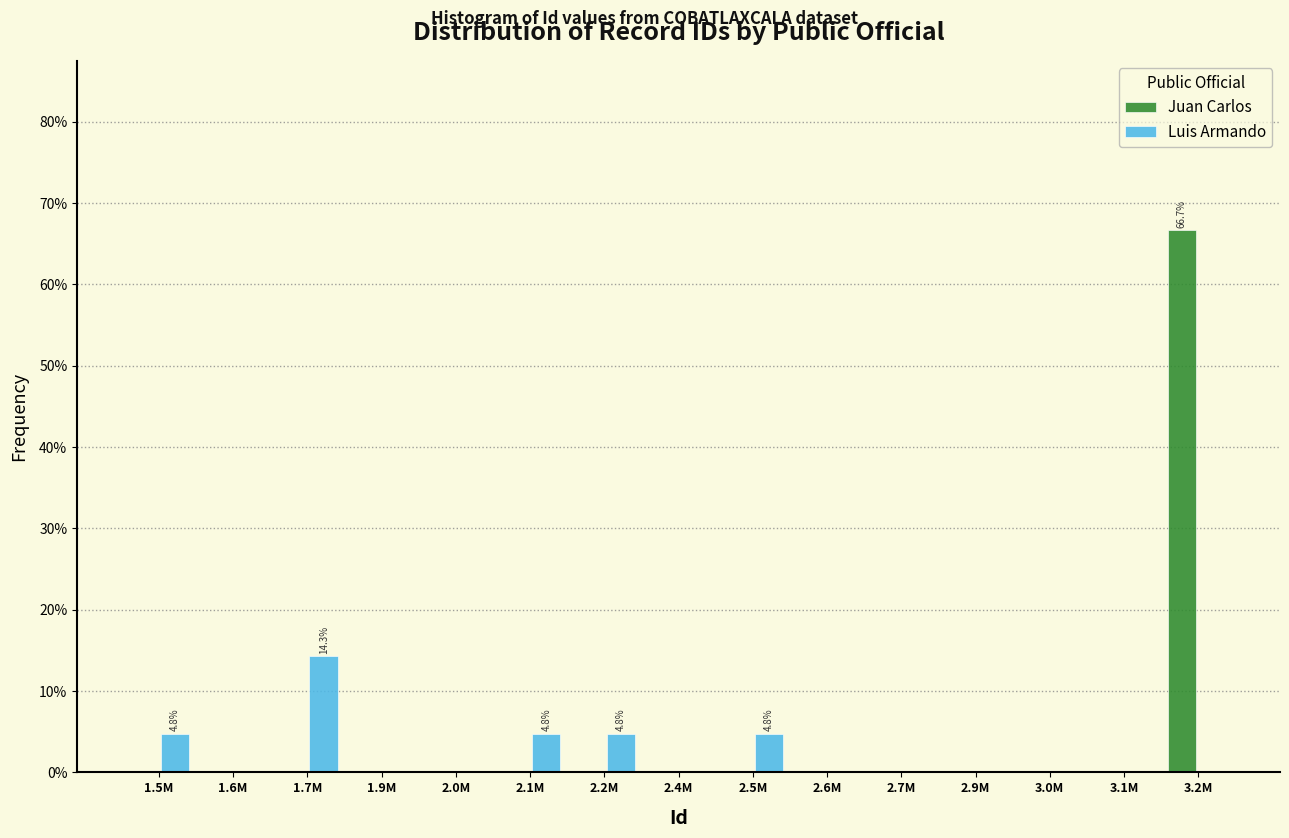

Reading left to right, what are all the values shown in this chart?

Juan Carlos: 1.5M=0.0	1.6M=0.0	1.7M=0.0	1.9M=0.0	2.0M=0.0	2.1M=0.0	2.2M=0.0	2.4M=0.0	2.5M=0.0	2.6M=0.0	2.7M=0.0	2.9M=0.0	3.0M=0.0	3.1M=0.0	3.2M=66.7
Luis Armando: 1.5M=4.8	1.6M=0.0	1.7M=14.3	1.9M=0.0	2.0M=0.0	2.1M=4.8	2.2M=4.8	2.4M=0.0	2.5M=4.8	2.6M=0.0	2.7M=0.0	2.9M=0.0	3.0M=0.0	3.1M=0.0	3.2M=0.0